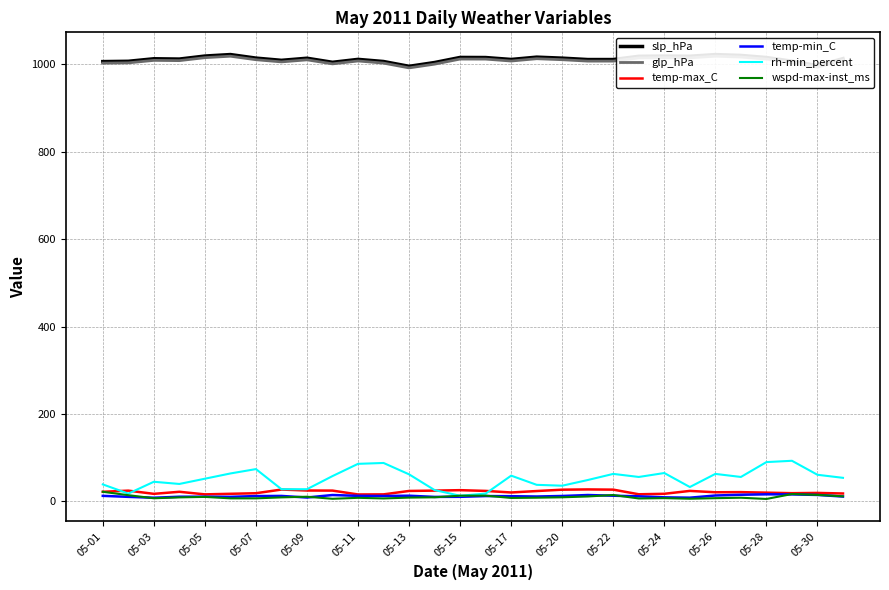

At which label does wspd-max-inst_ms first exceed 9?

05-01